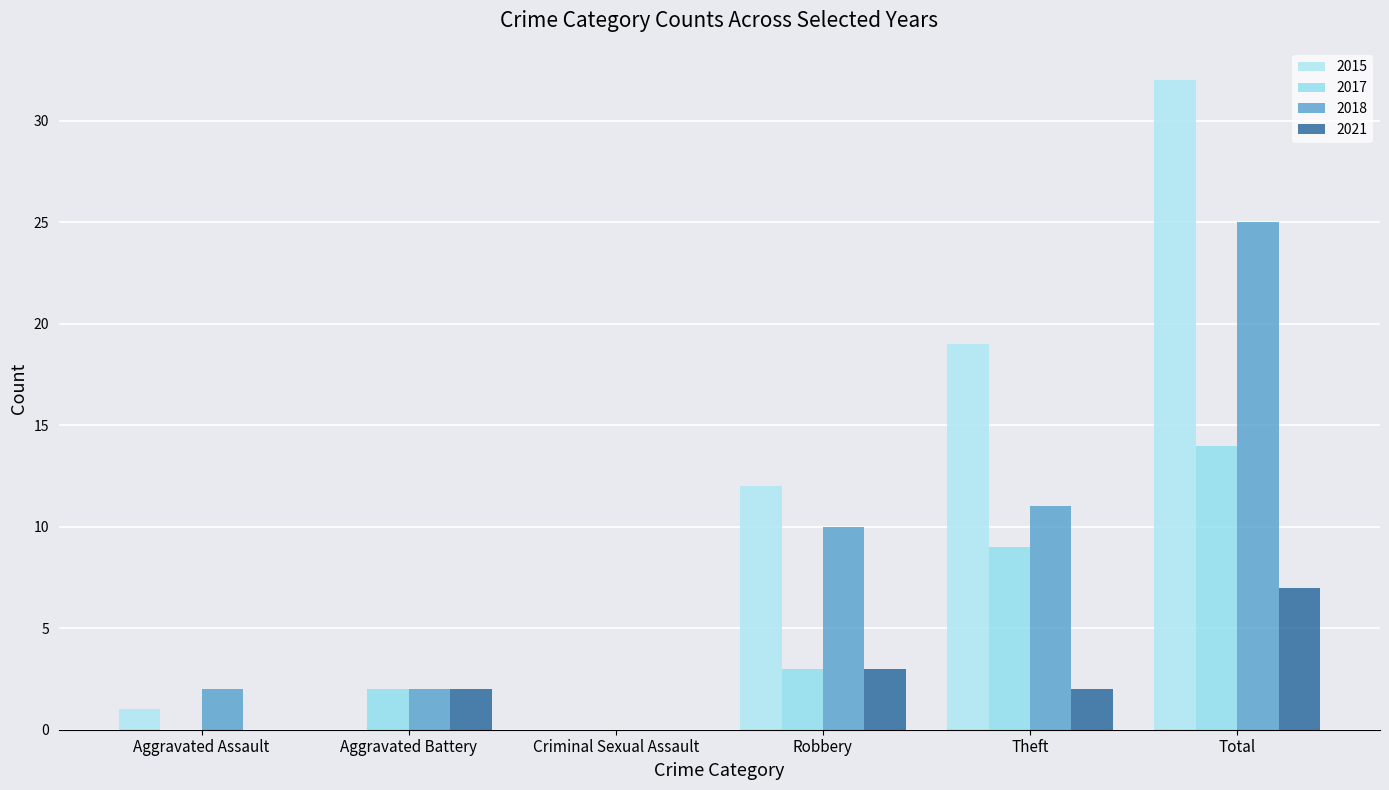

What is the sum of the 2018 values at Criminal Sexual Assault and Aggravated Battery?

2